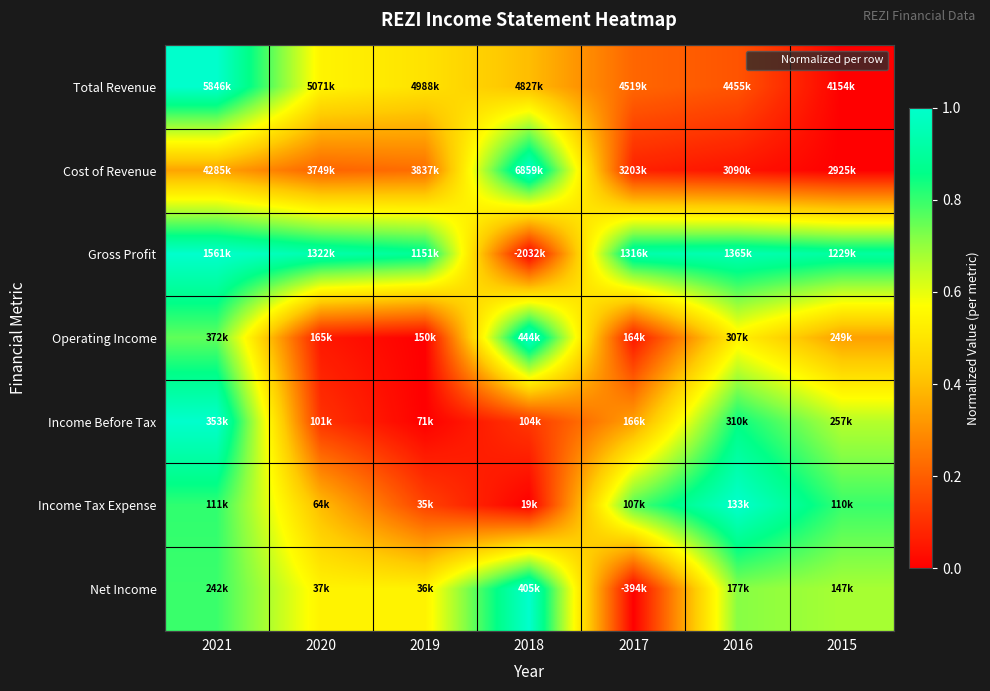

Reading right to left, list all the values displayed in this chart.

Total Revenue: 2015=0.0	2016=0.2	2017=0.2	2018=0.4	2019=0.5	2020=0.5	2021=1.0
Cost of Revenue: 2015=0.0	2016=0.0	2017=0.1	2018=1.0	2019=0.2	2020=0.2	2021=0.3
Gross Profit: 2015=0.9	2016=0.9	2017=0.9	2018=0.0	2019=0.9	2020=0.9	2021=1.0
Operating Income: 2015=0.3	2016=0.5	2017=0.0	2018=1.0	2019=0.0	2020=0.1	2021=0.8
Income Before Tax: 2015=0.7	2016=0.8	2017=0.3	2018=0.1	2019=0.0	2020=0.1	2021=1.0
Income Tax Expense: 2015=0.8	2016=1.0	2017=0.8	2018=0.0	2019=0.1	2020=0.4	2021=0.8
Net Income: 2015=0.7	2016=0.7	2017=0.0	2018=1.0	2019=0.5	2020=0.5	2021=0.8